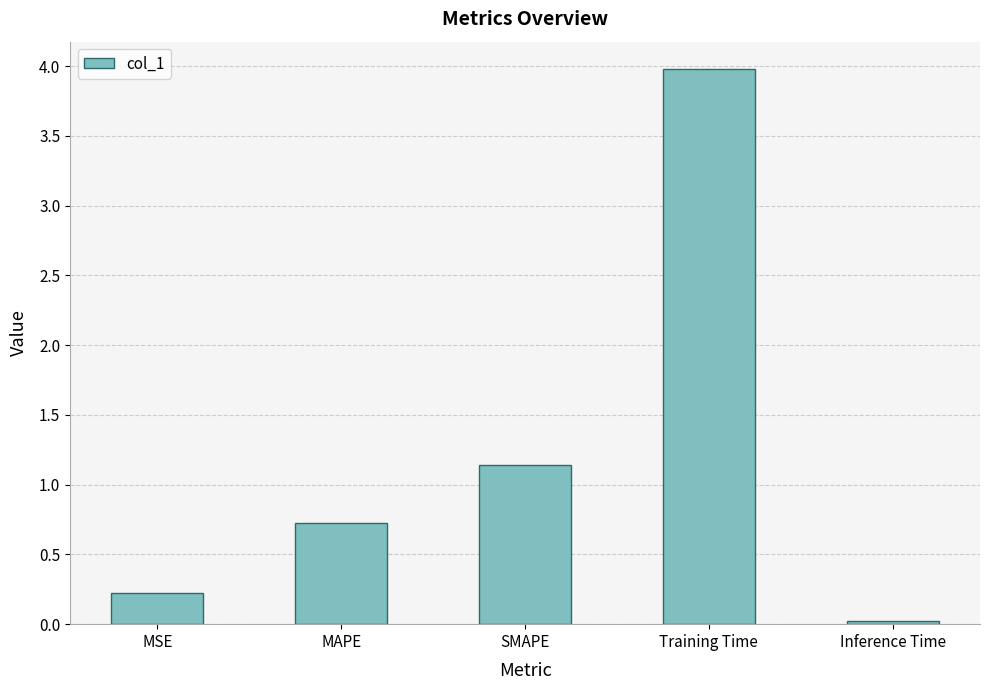

Which label corresponds to the largest value in the chart?

Training Time